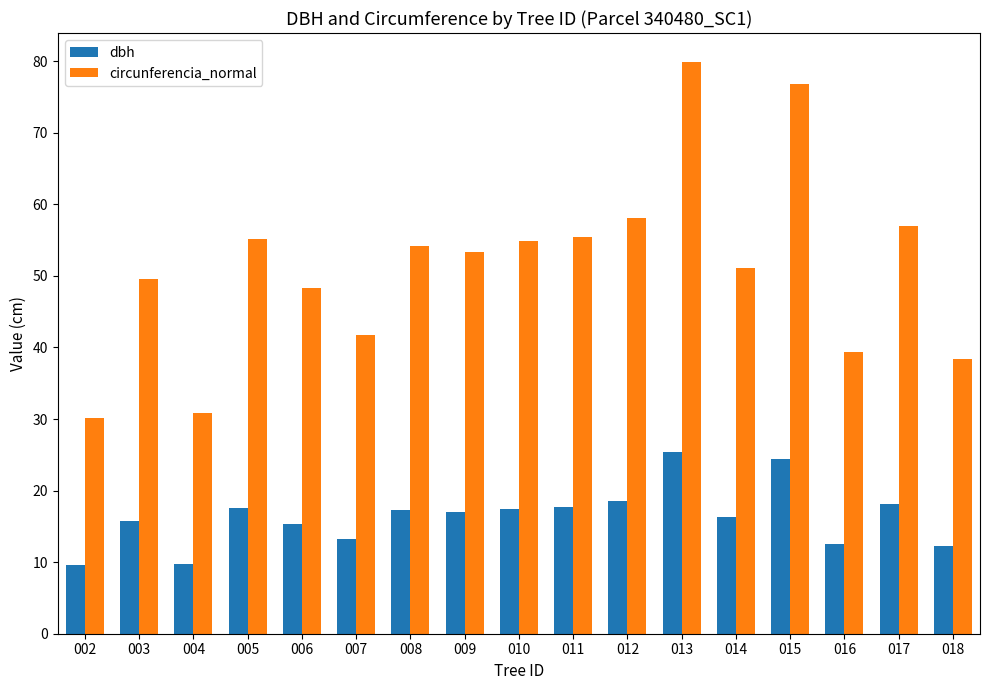

What is the average value of the dbh series?

16.4